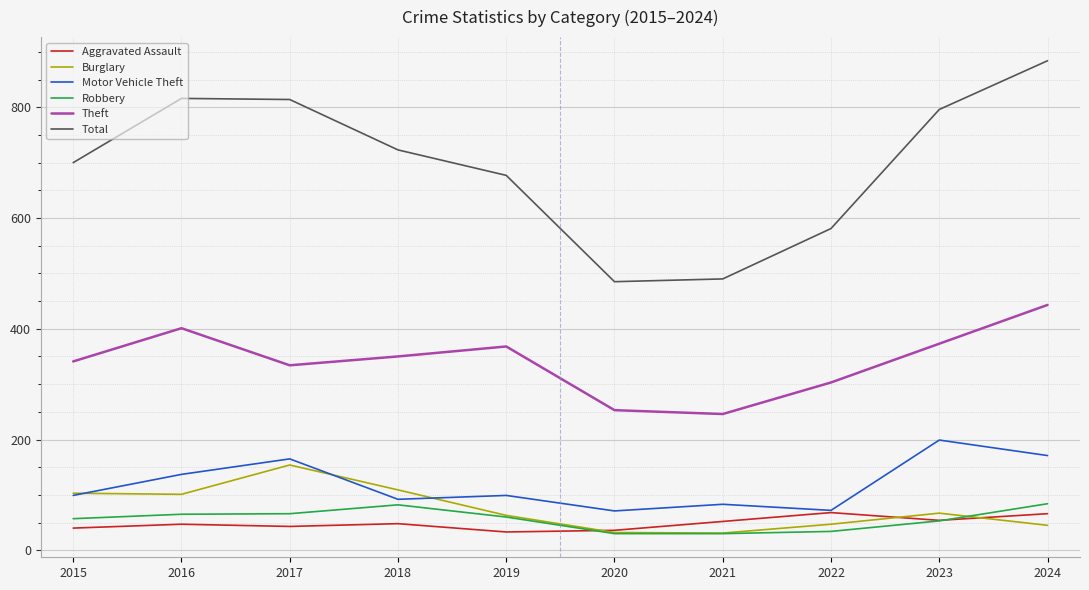

How many values in the Total series are below 723?

5